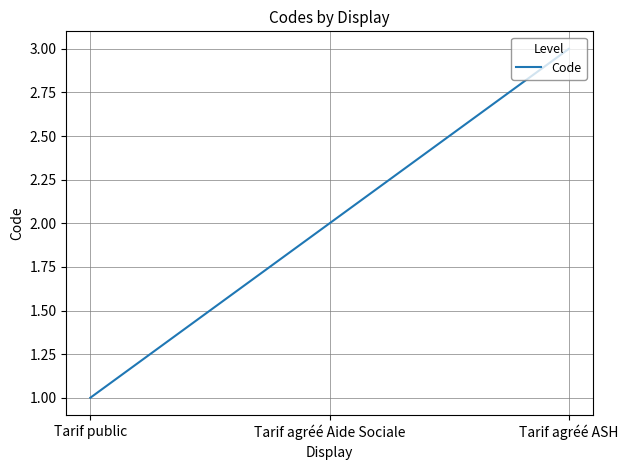

What position from the left is Tarif agréé ASH?

3